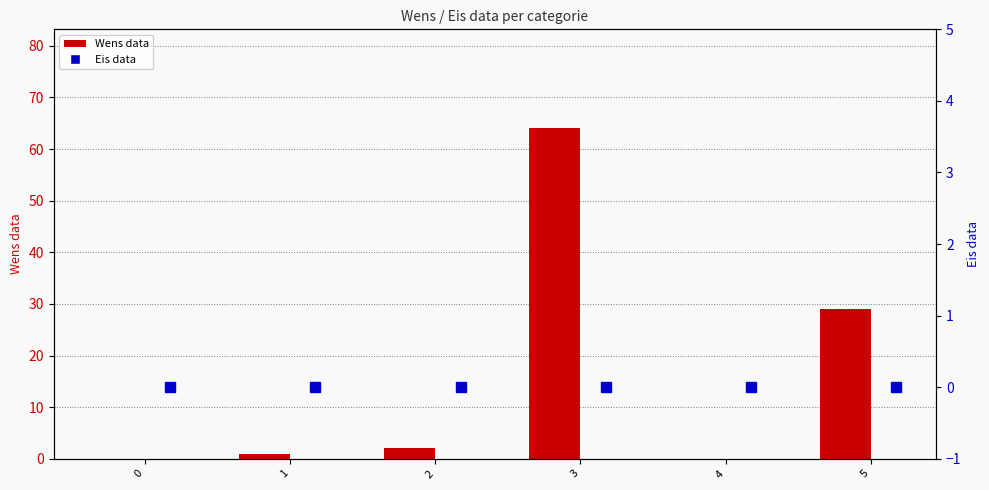

What is the value of the Wens data bar at the 3rd from the left?

2